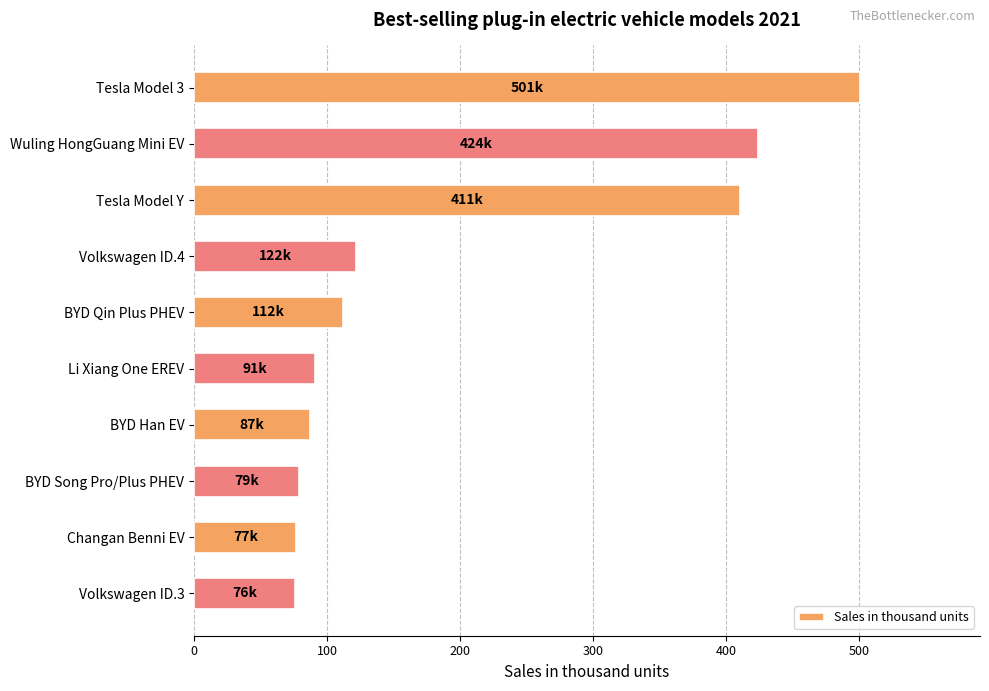

Does the chart contain stacked bars?

No